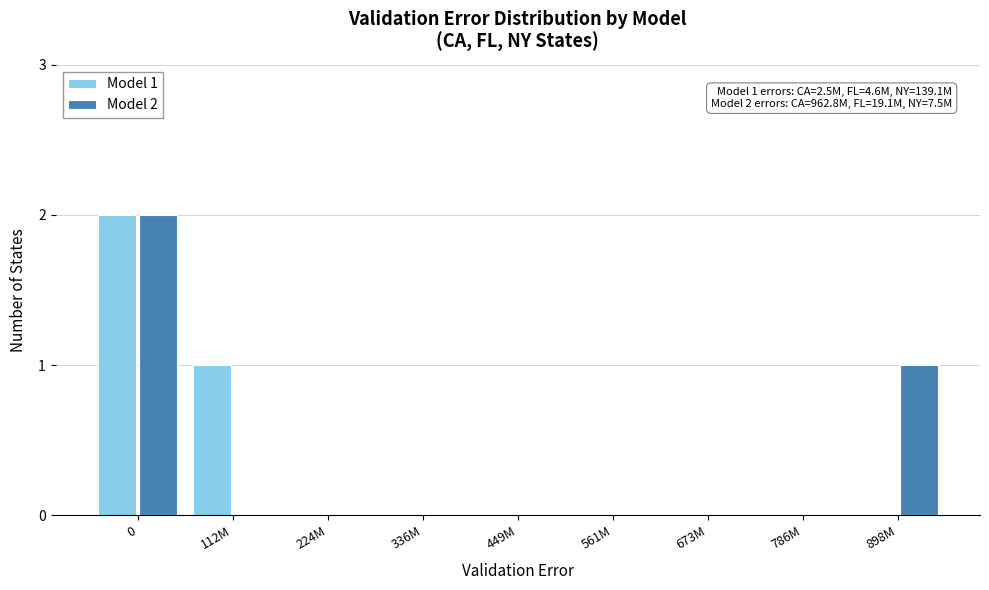

Reading right to left, what are all the values shown in this chart?

Model 1: 898M=0	786M=0	673M=0	561M=0	449M=0	336M=0	224M=0	112M=1	0=2
Model 2: 898M=1	786M=0	673M=0	561M=0	449M=0	336M=0	224M=0	112M=0	0=2